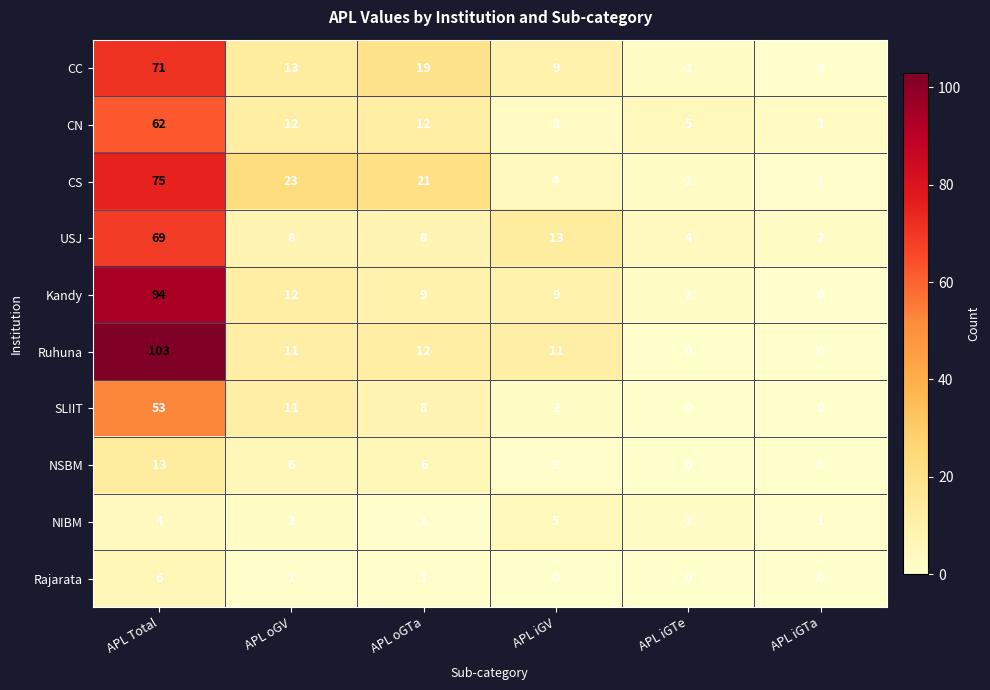

What is the sum of all USJ values?

104